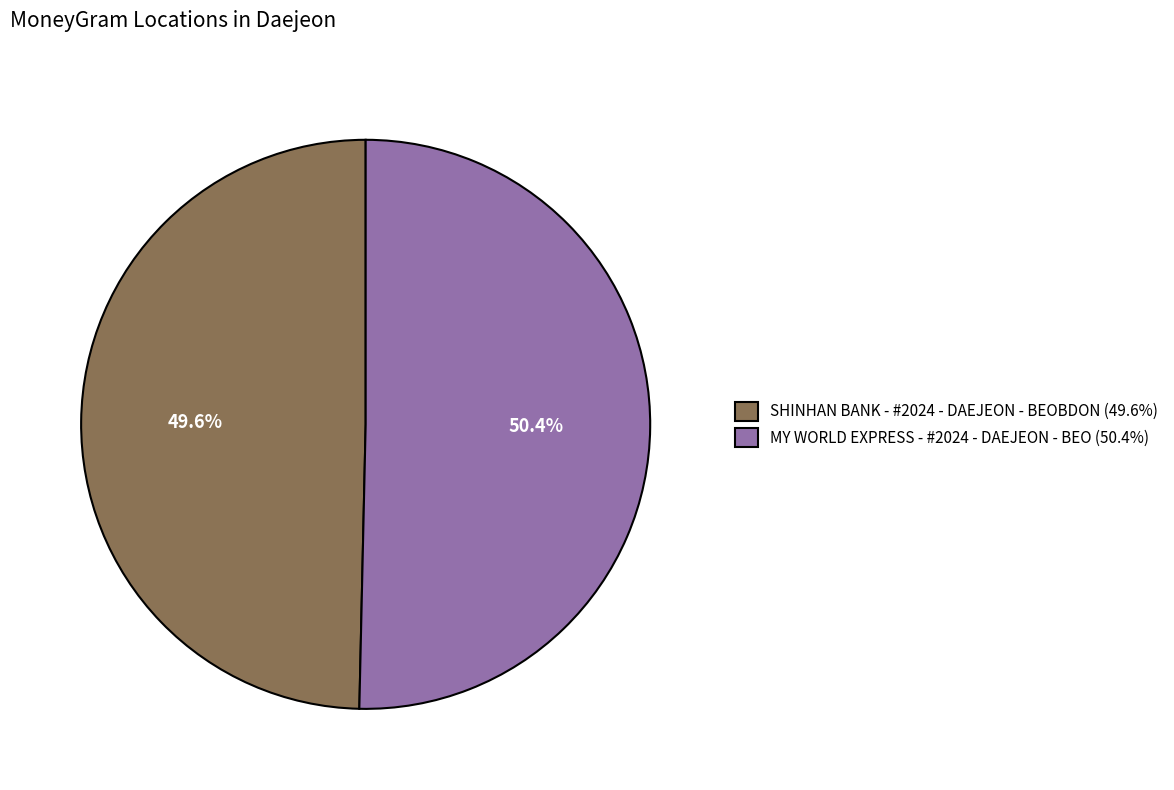

Does any single category account for the majority?

Yes